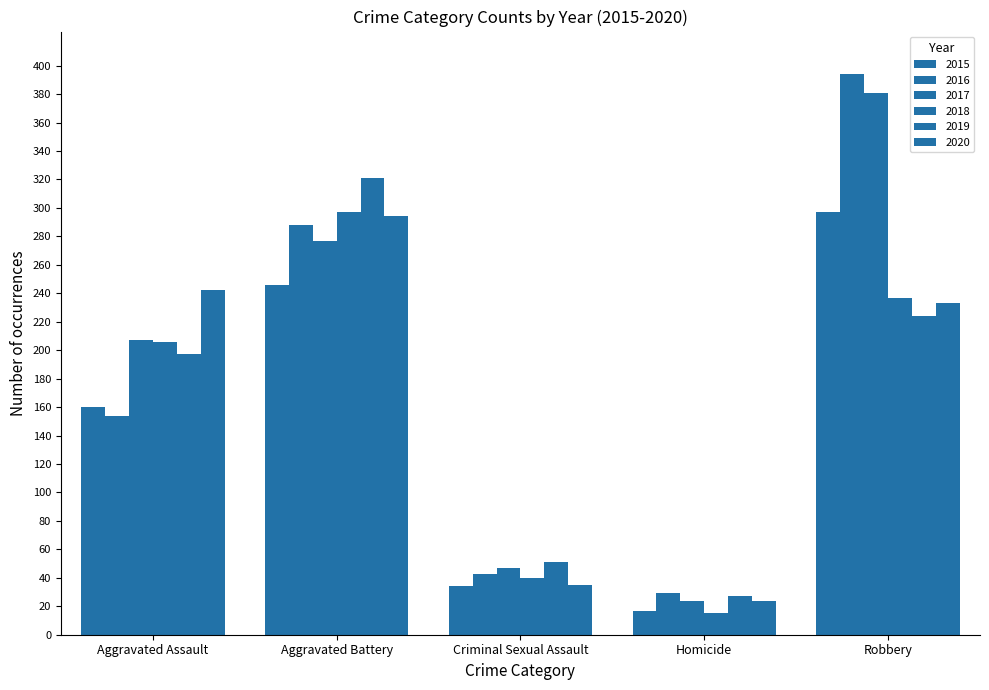

Does the chart contain stacked bars?

No